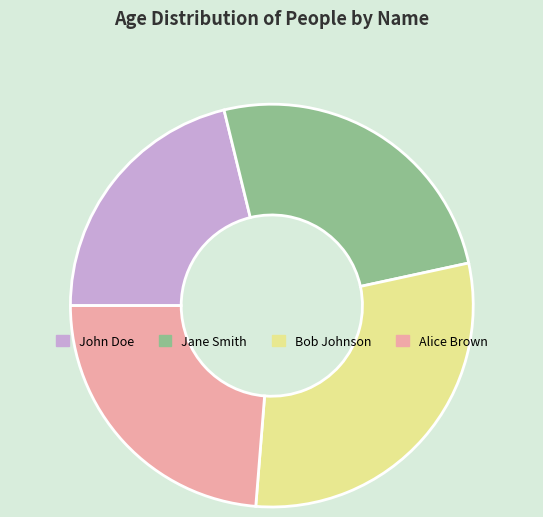

True or false: John Doe accounts for 16% of the total.

False